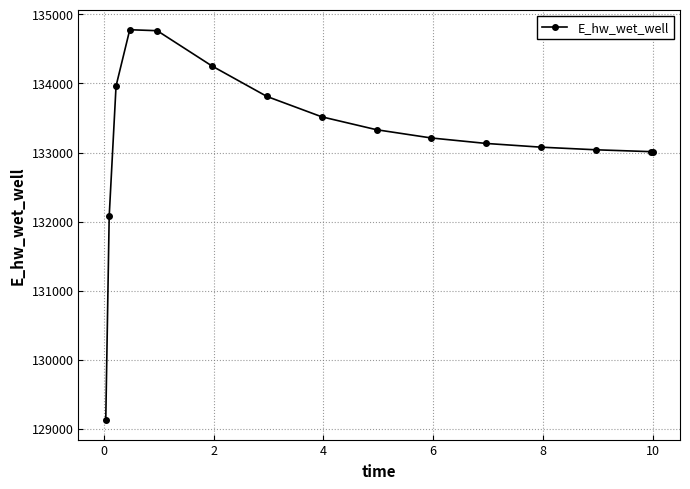

How many lines are shown in the chart?

1